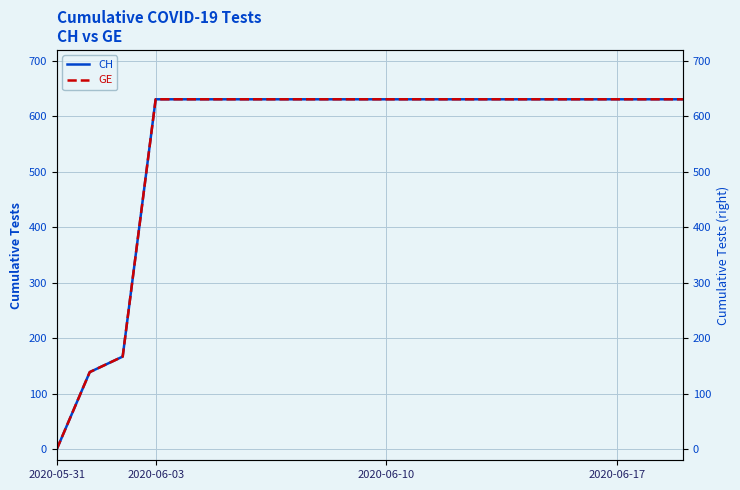

What is the difference between the second highest and second lowest values in the GE series?

492